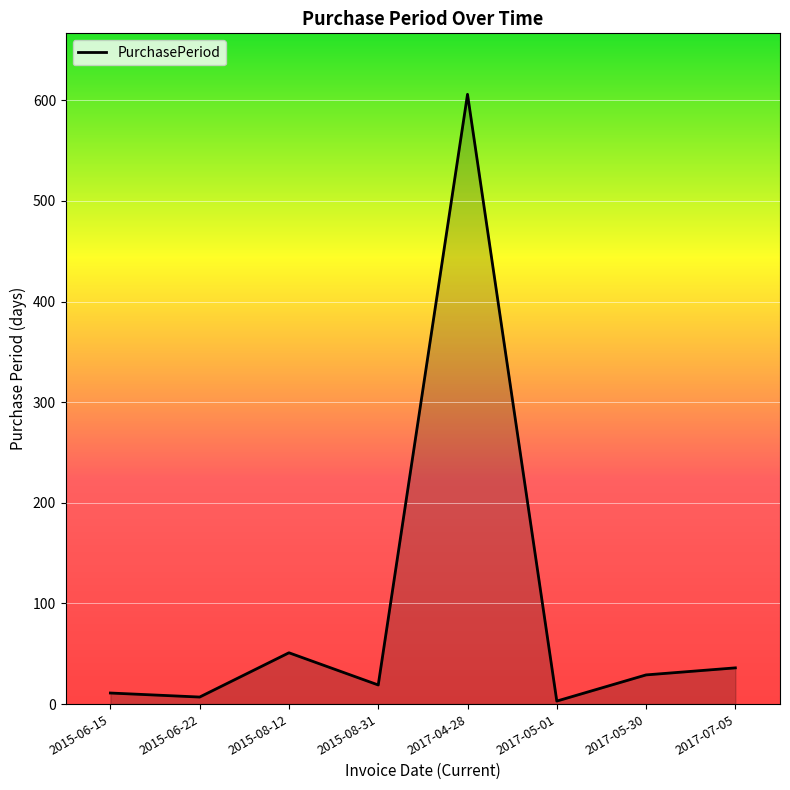

Is it true that the value at 2015-08-12 is 51?

True